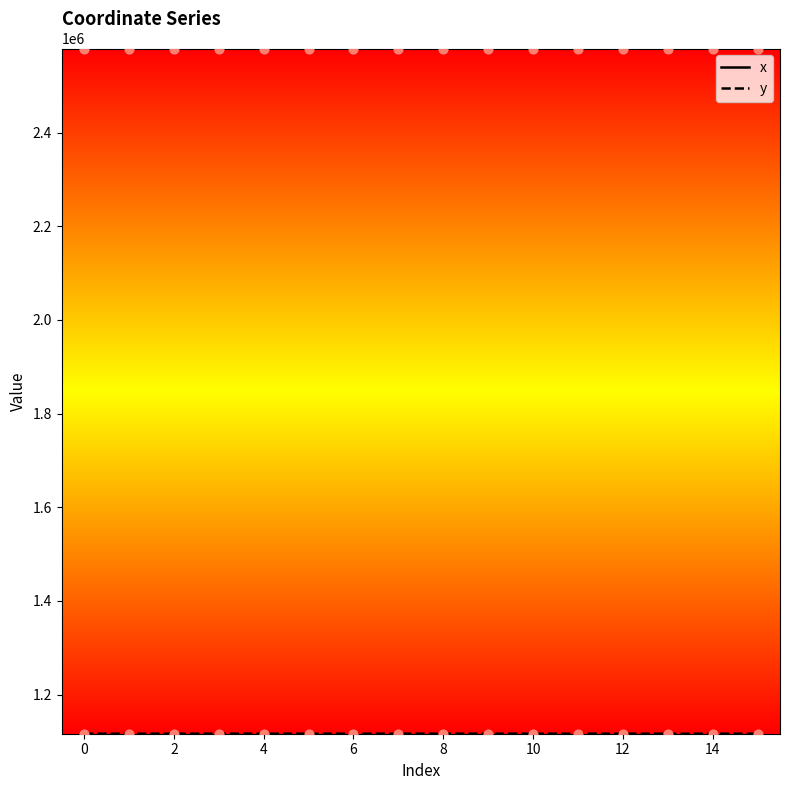

What is the minimum value for x?

2579811.4